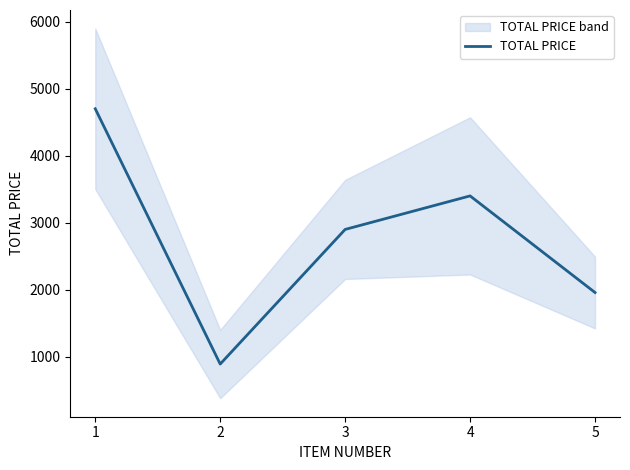

Reading left to right, transcribe all the data shown in this chart.

4700.0	891.2	2900.0	3400.3	1958.9